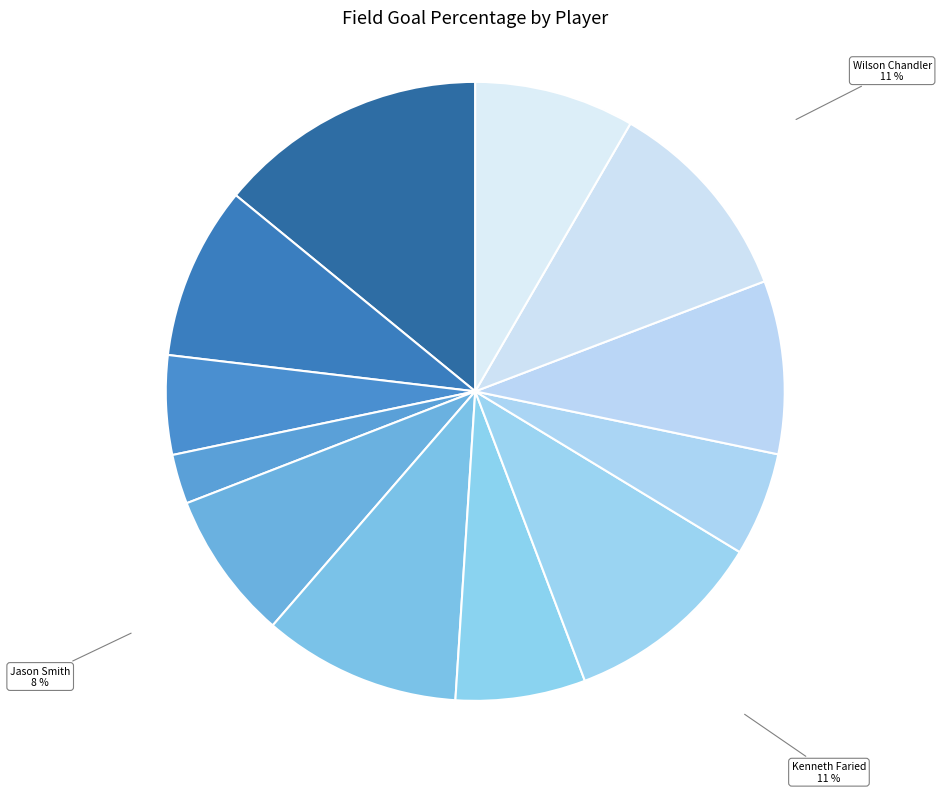

Does any single category account for the majority?

No